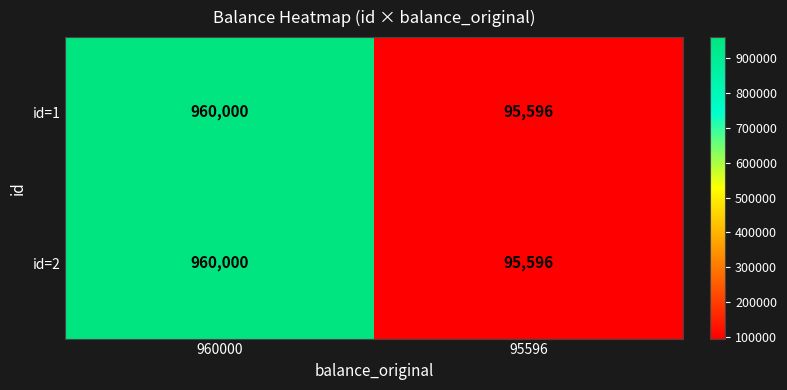

Is it true that id=2 equals 960000 at 960000?

True